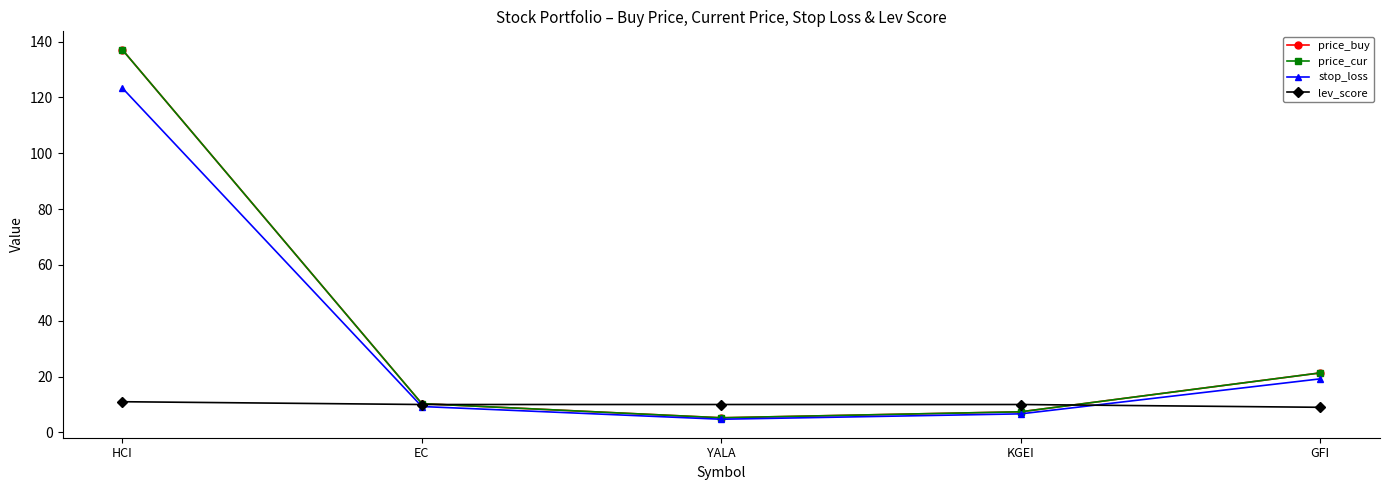

Does the chart display data point markers on the line(s)?

Yes